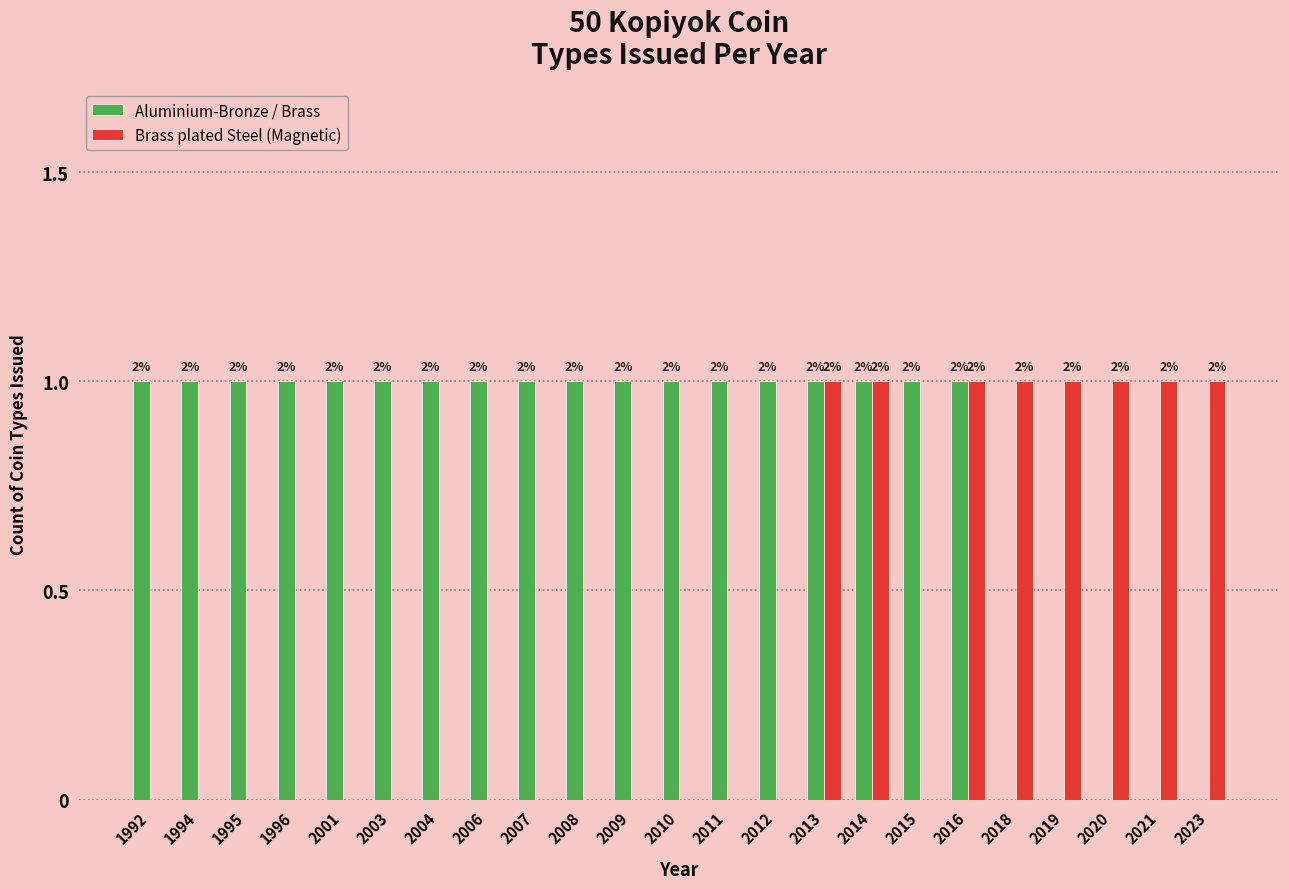

What is the sum of all Aluminium-Bronze / Brass values?

18